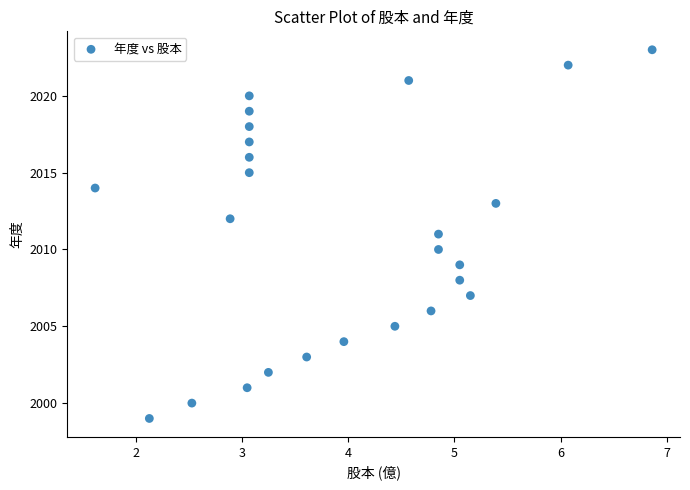

What is the range of Y values (max minus min)?

24